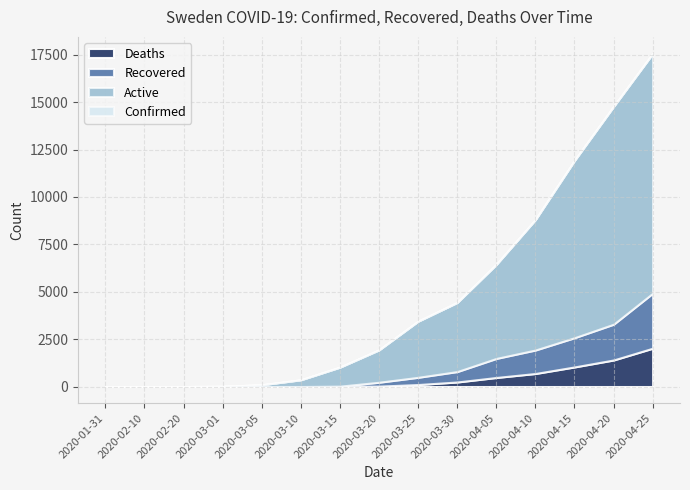

What is the average value of the Recovered series?

648